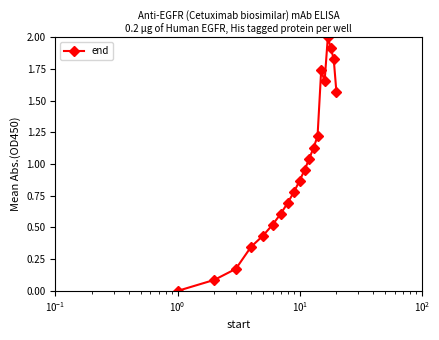

How many values exceed 0?

19